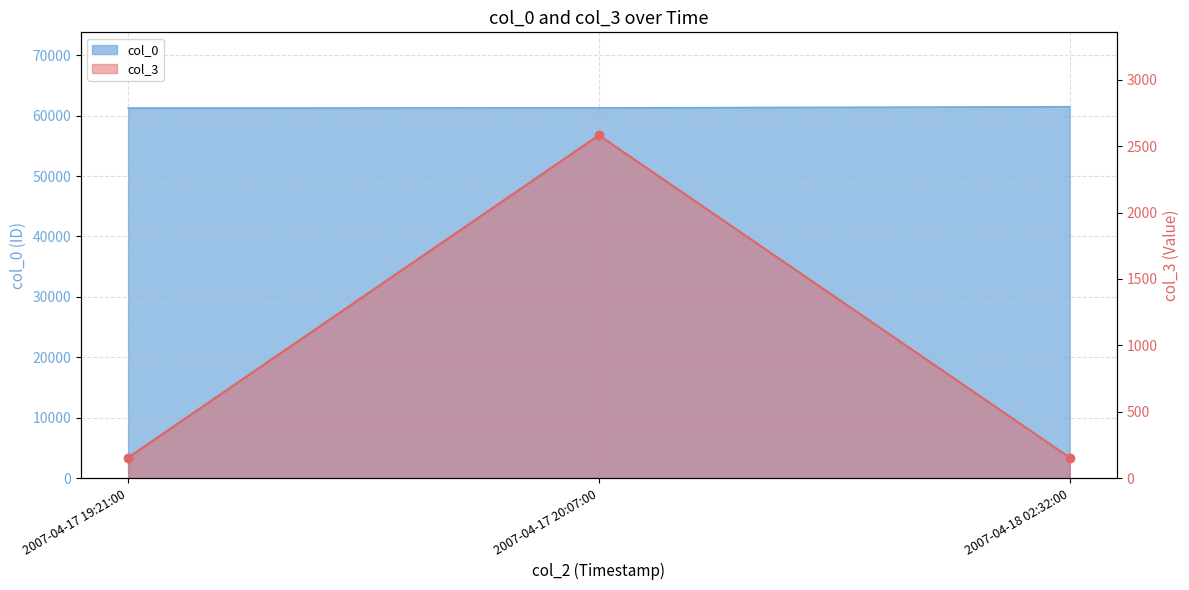

Between 2007-04-18 02:32:00 and 2007-04-17 19:21:00, which is larger?

2007-04-18 02:32:00